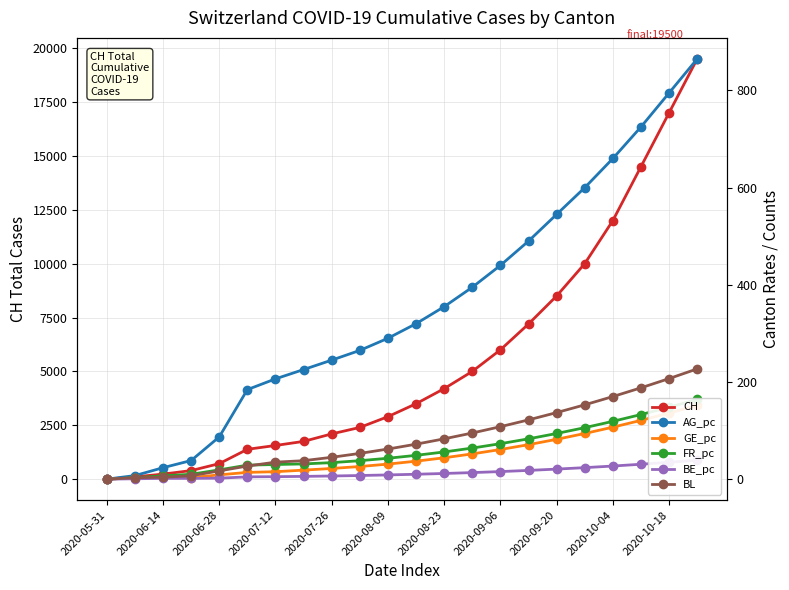

At 2020-10-18, list the series in order from smallest to largest.

BE_pc, GE_pc, FR_pc, BL, AG_pc, CH